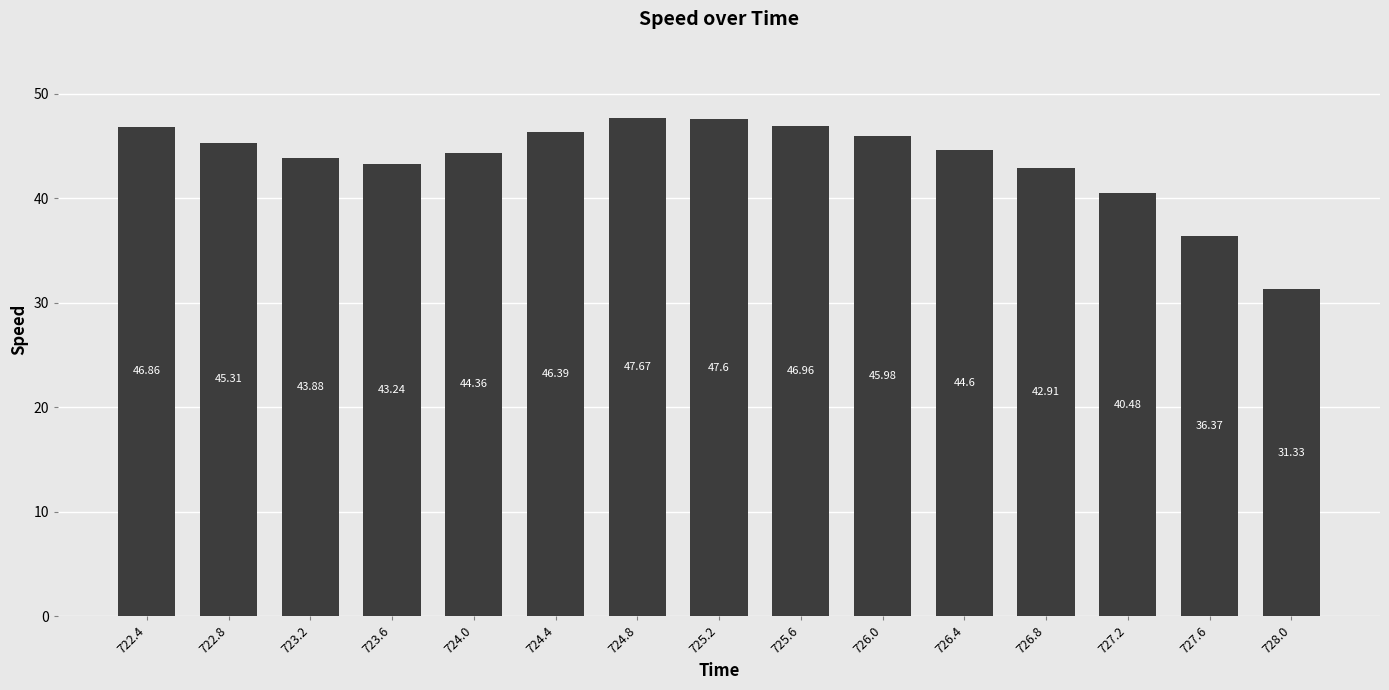

What is the label of the 4th bar from the right?

726.8